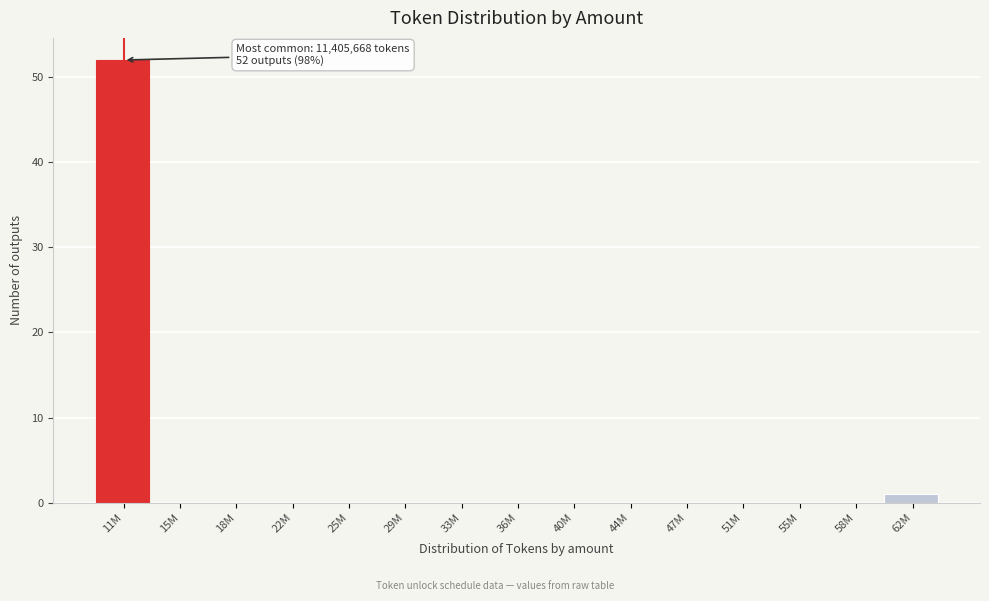

Reading right to left, transcribe all the data shown in this chart.

62M=1	58M=0	55M=0	51M=0	47M=0	44M=0	40M=0	36M=0	33M=0	29M=0	25M=0	22M=0	18M=0	15M=0	11M=52